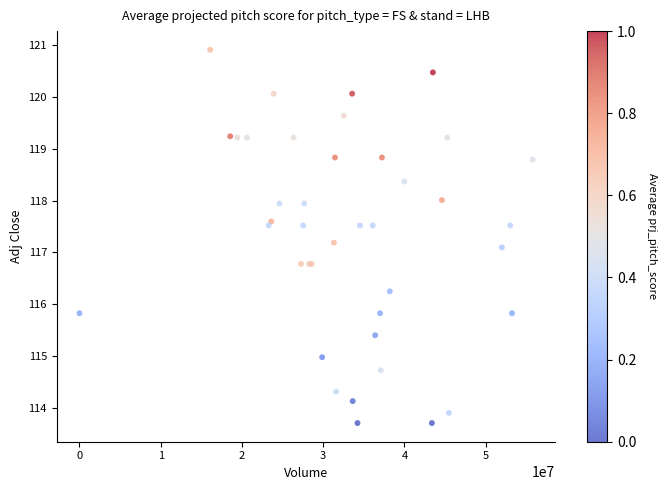

What Y value in the scatter plot is closest to 117?

117.1